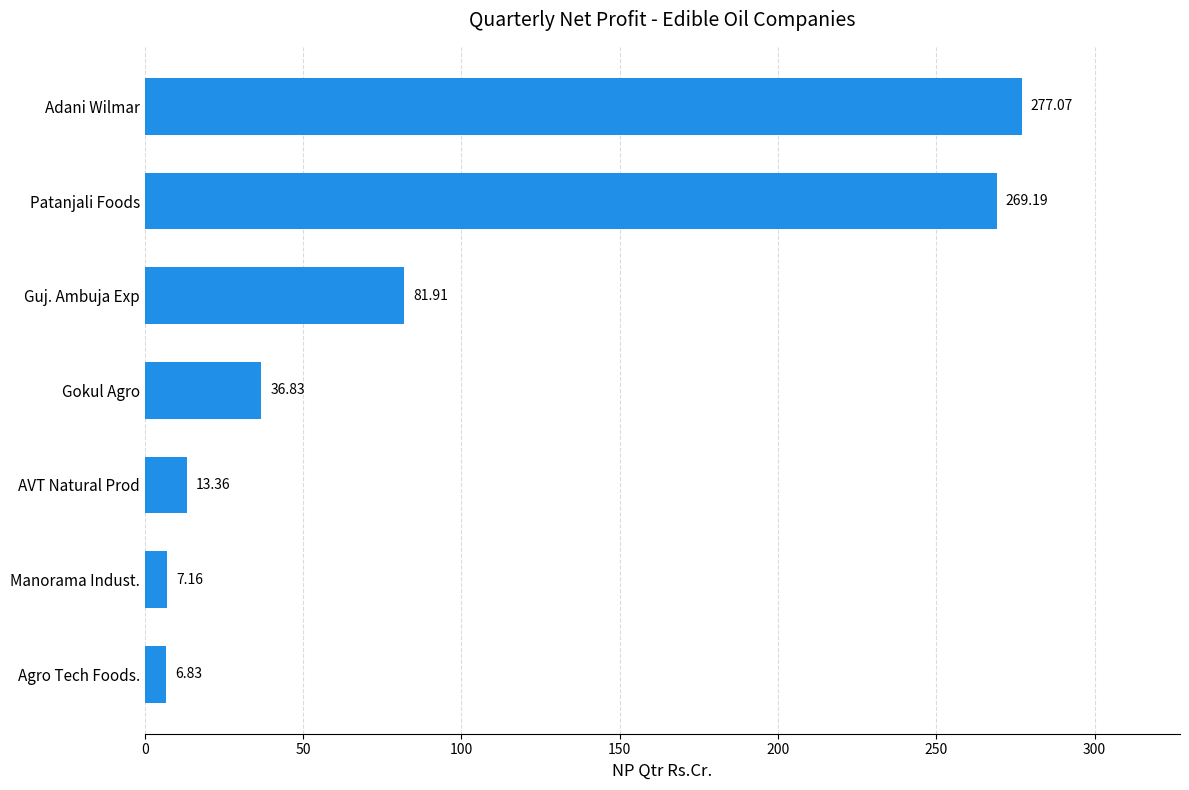

Rank the categories by value from lowest to highest.

Agro Tech Foods., Manorama Indust., AVT Natural Prod, Gokul Agro, Guj. Ambuja Exp, Patanjali Foods, Adani Wilmar